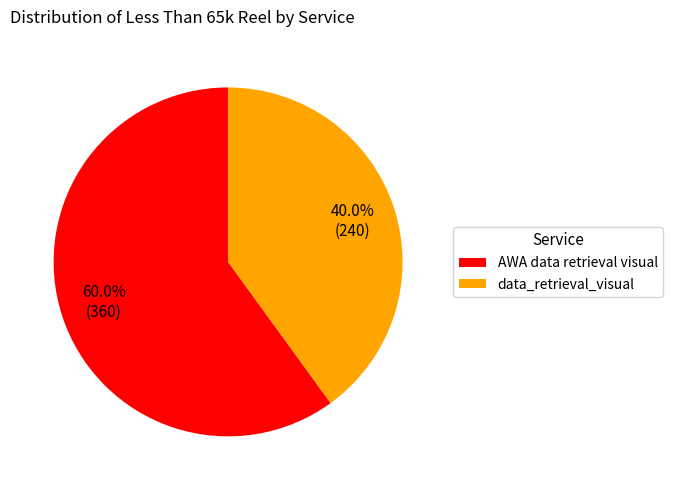

Rank the categories by value from highest to lowest.

AWA data retrieval visual, data_retrieval_visual